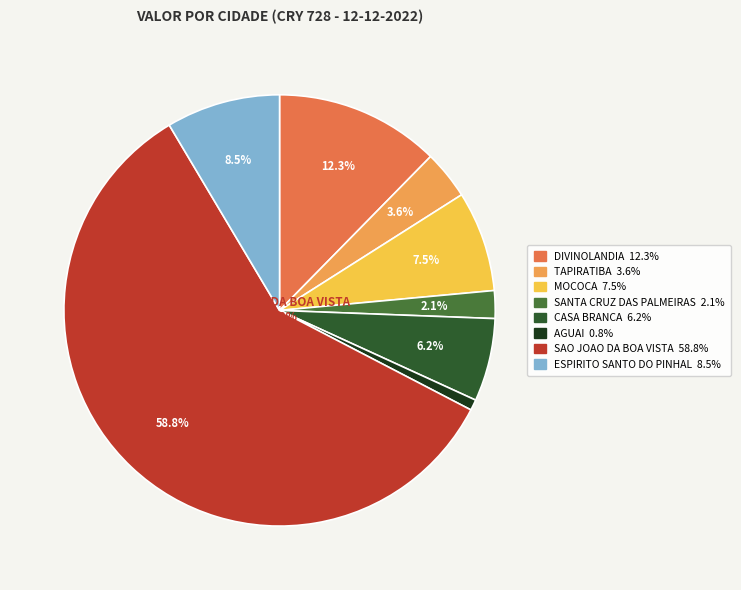

The SANTA CRUZ DAS PALMEIRAS slice represents 2% of the pie. True or false?

True